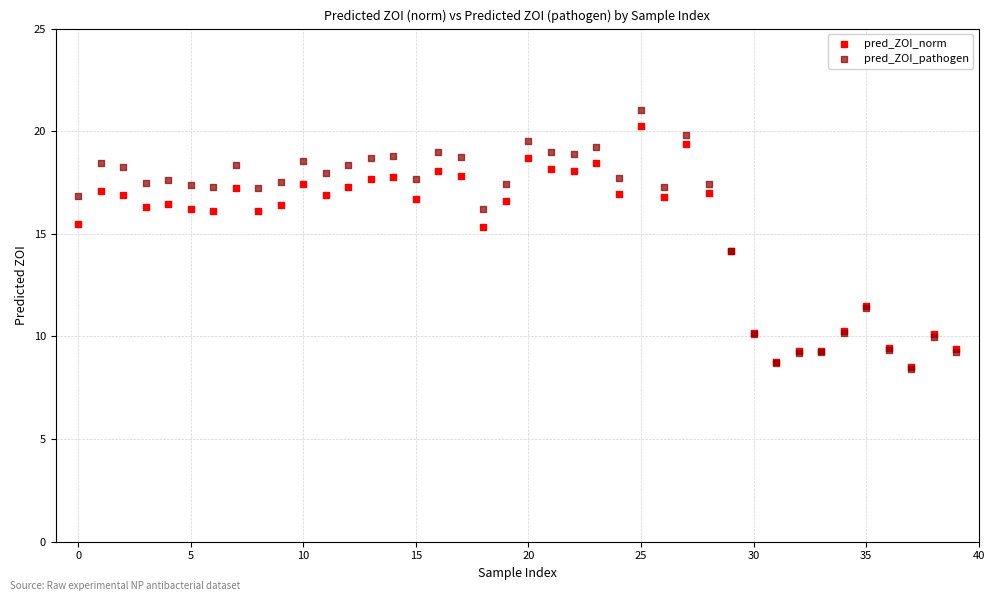

What are all the series names shown in the legend?

pred_ZOI_norm, pred_ZOI_pathogen